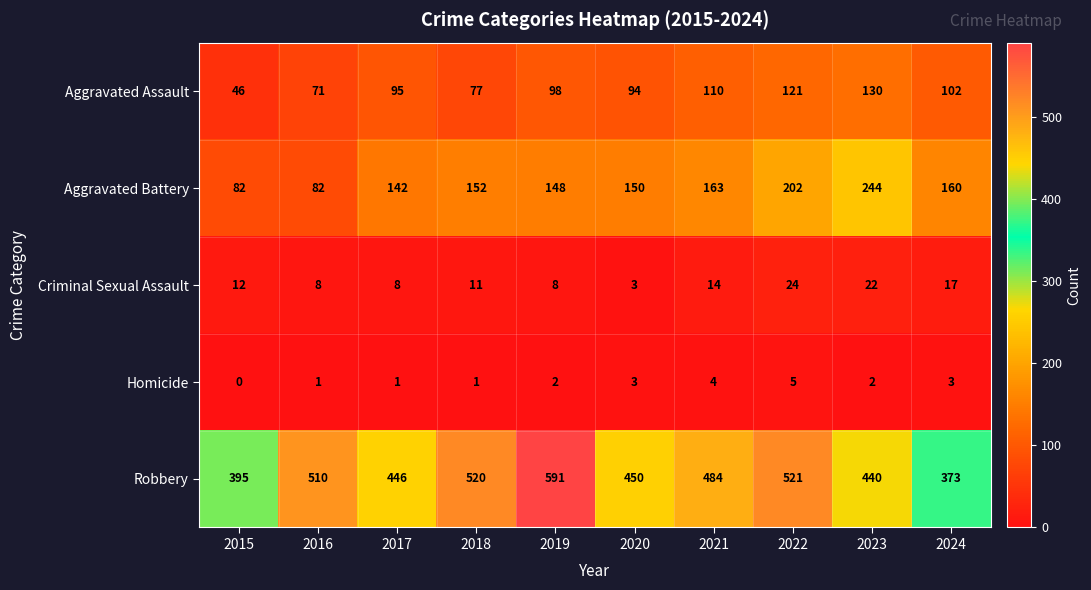

What is the total value across all series at 2023?

838